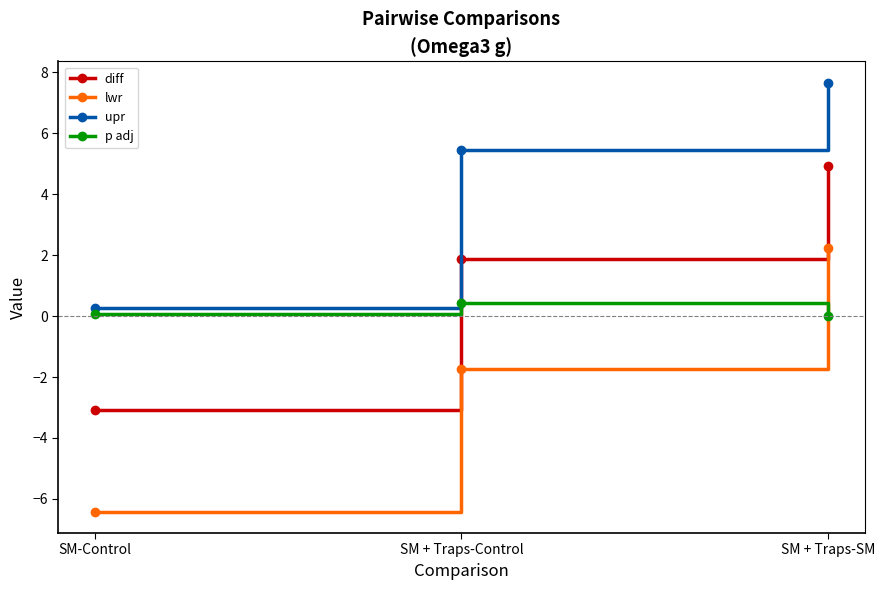

List the series in order of their overall mean, lowest first.

lwr, p adj, diff, upr